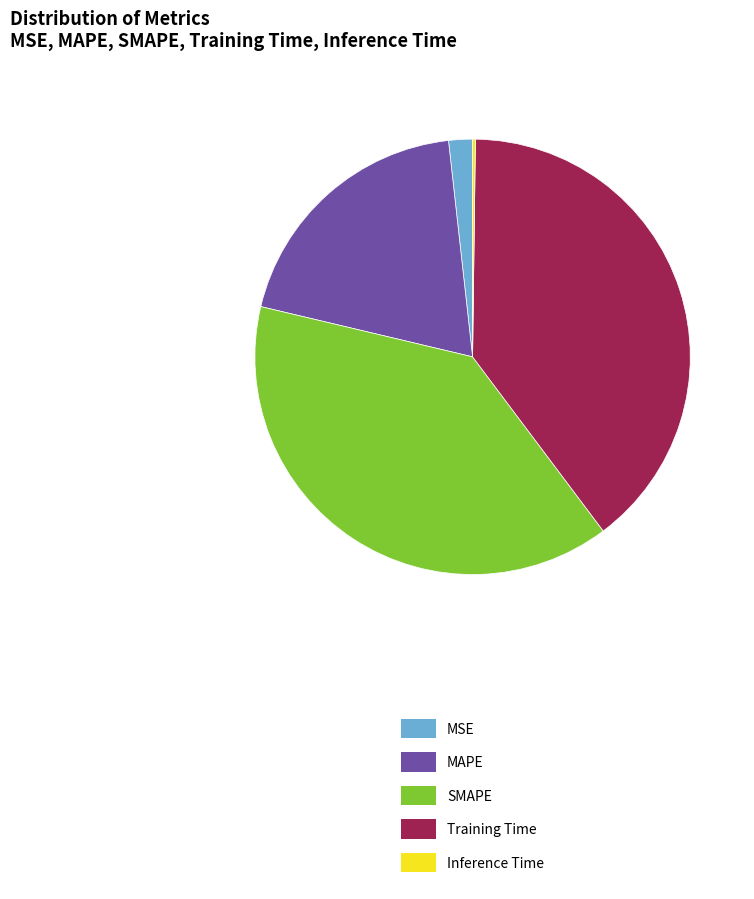

Is the sum of MAPE and MSE greater than half?

No